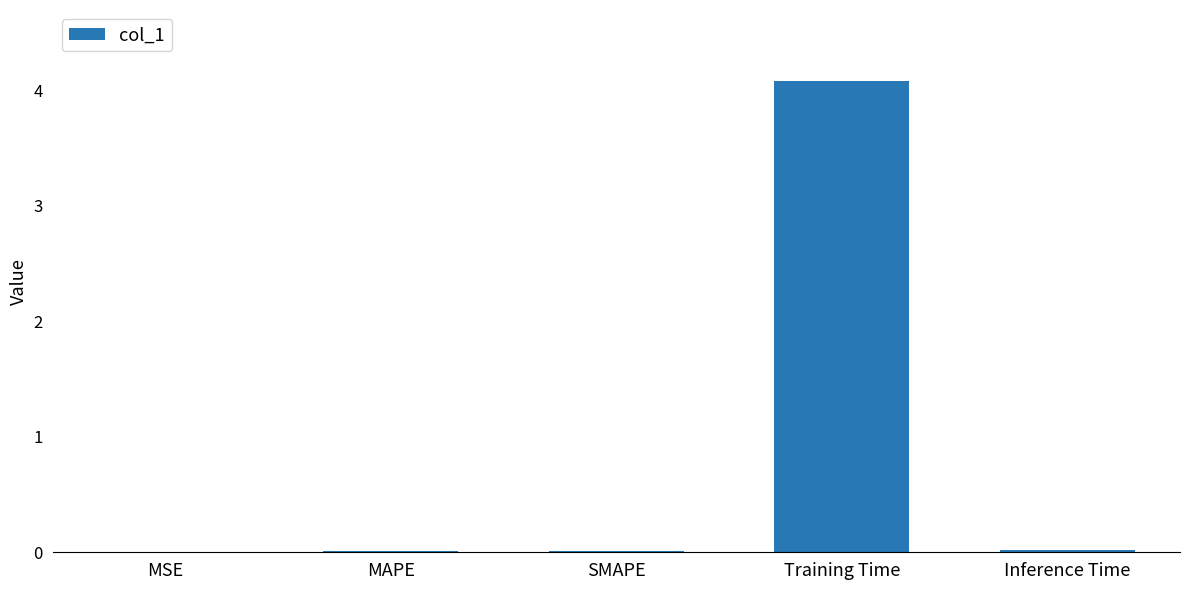

The value at SMAPE is 0.0. True or false?

True